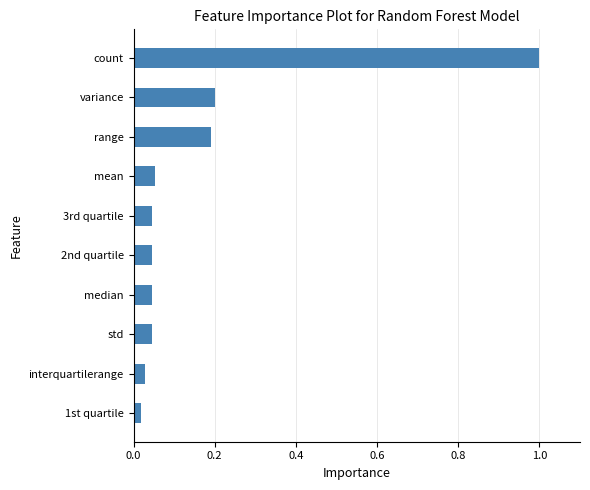

Is it true that the value at range is 0.2?

True